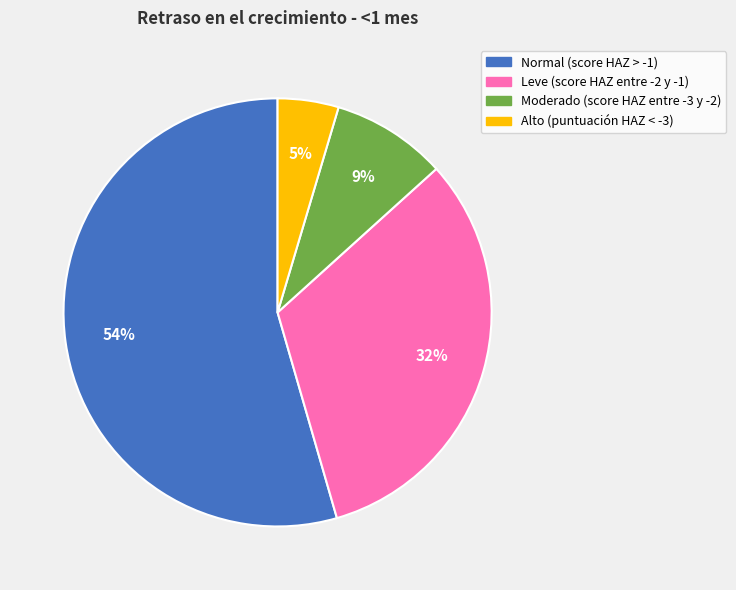

True or false: Leve (score HAZ entre -2 y -1) accounts for 47% of the total.

False